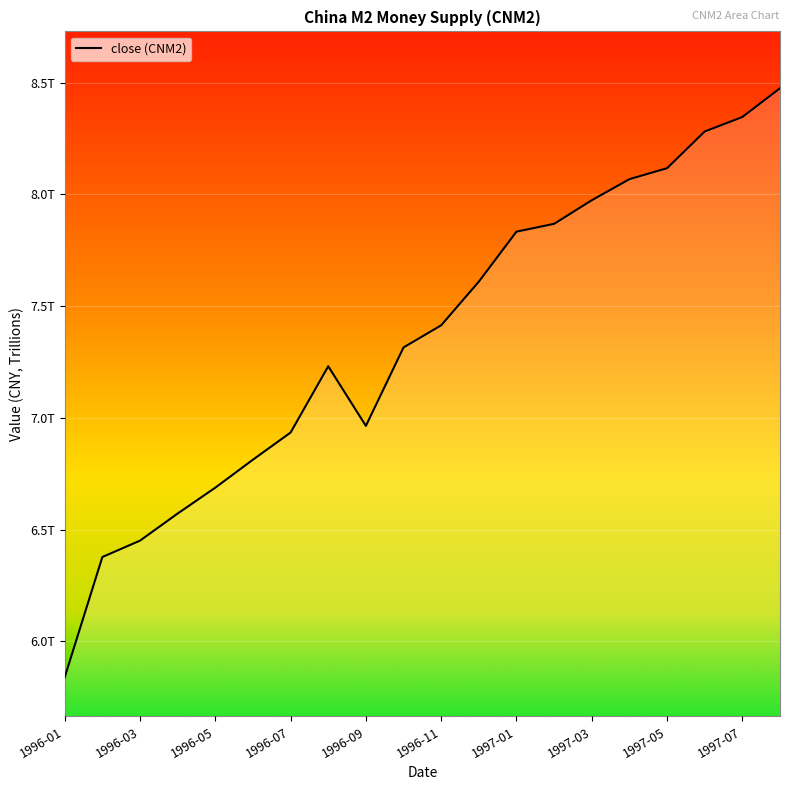

List the labels in order of value, smallest first.

1996-01, 1996-02, 1996-03, 1996-04, 1996-05, 1996-06, 1996-07, 1996-09, 1996-08, 1996-10, 1996-11, 1996-12, 1997-01, 1997-02, 1997-03, 1997-04, 1997-05, 1997-06, 1997-07, 1997-08